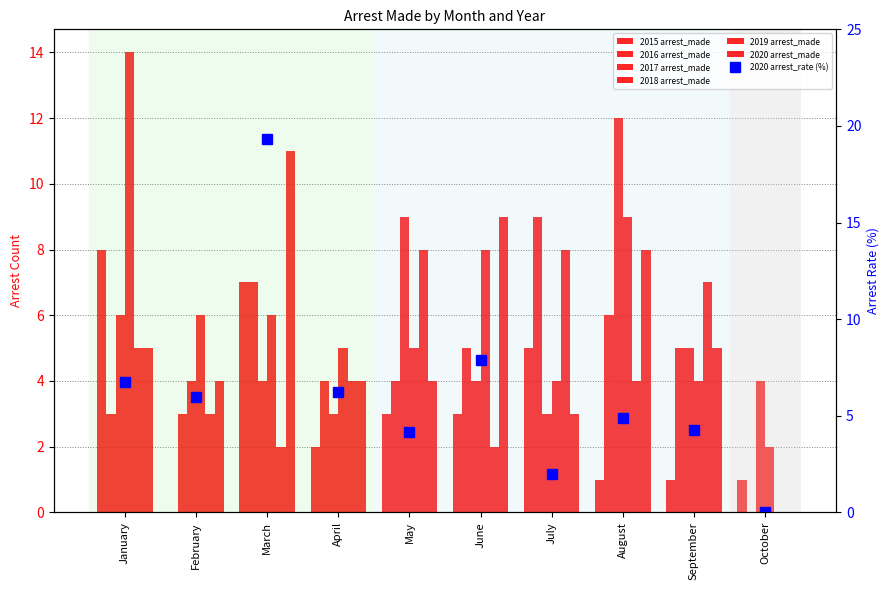

Does the chart contain stacked bars?

No